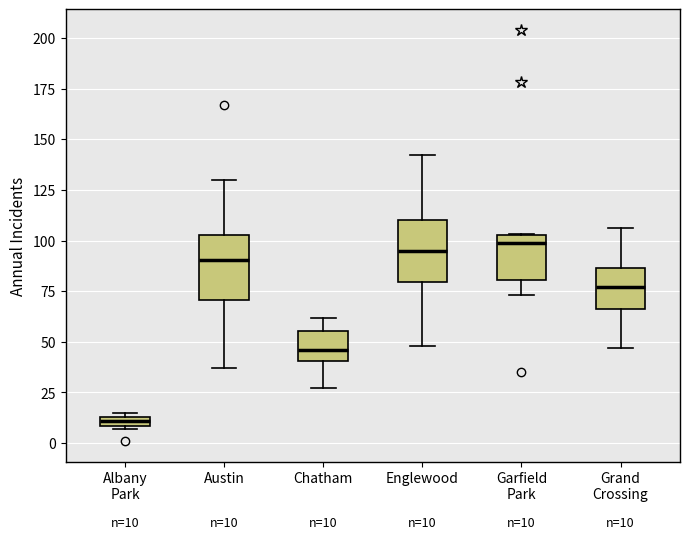

Which box has the lowest median line?

Albany Park